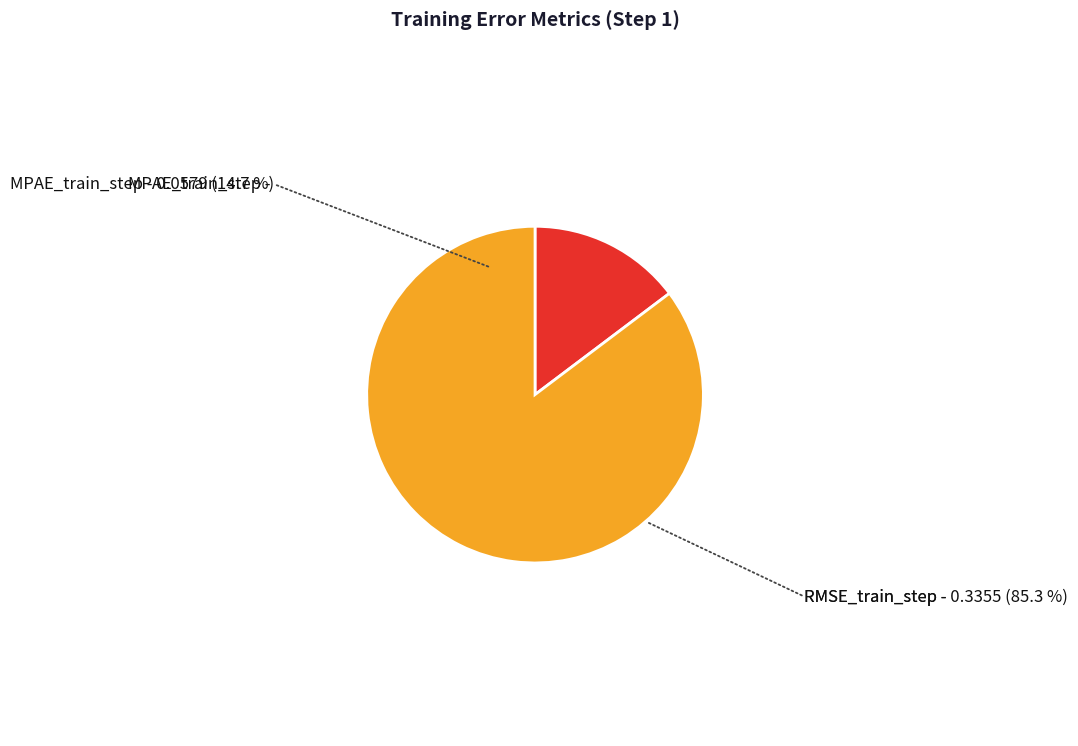

Does any single category account for the majority?

Yes